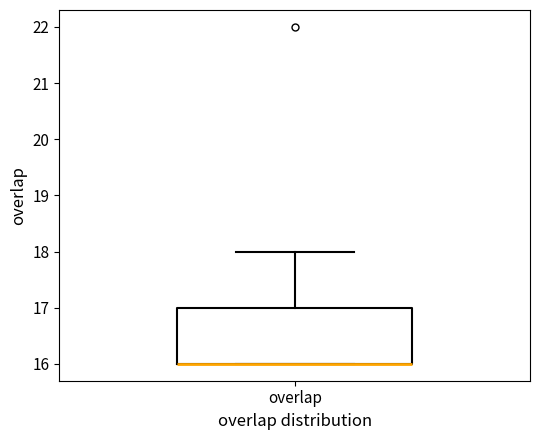

Transcribe this box plot: give where the median line is, the range the box spans, and where the two whiskers end, as read against the y-axis. The values are not printed on the chart, so give them approximately, as read against the axis.

median 16 (drawn on the box's lower edge), box 16 to 17, whiskers 16 to 18